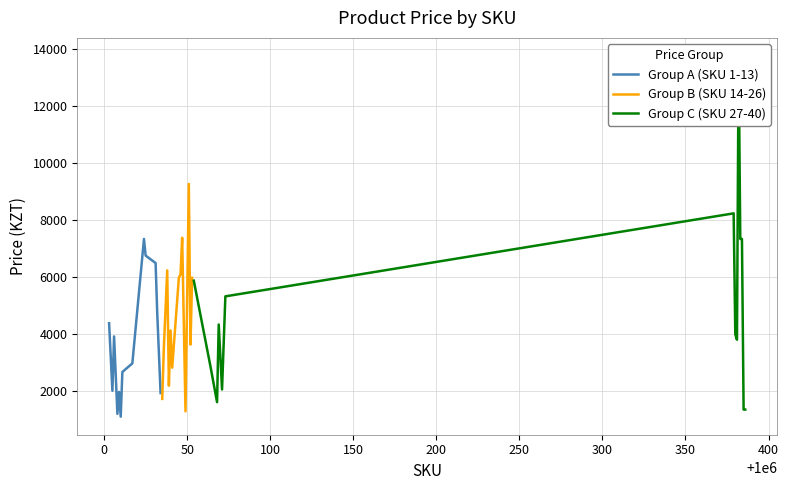

How many interior local valleys (lower than both neighbors) does the data have?

11